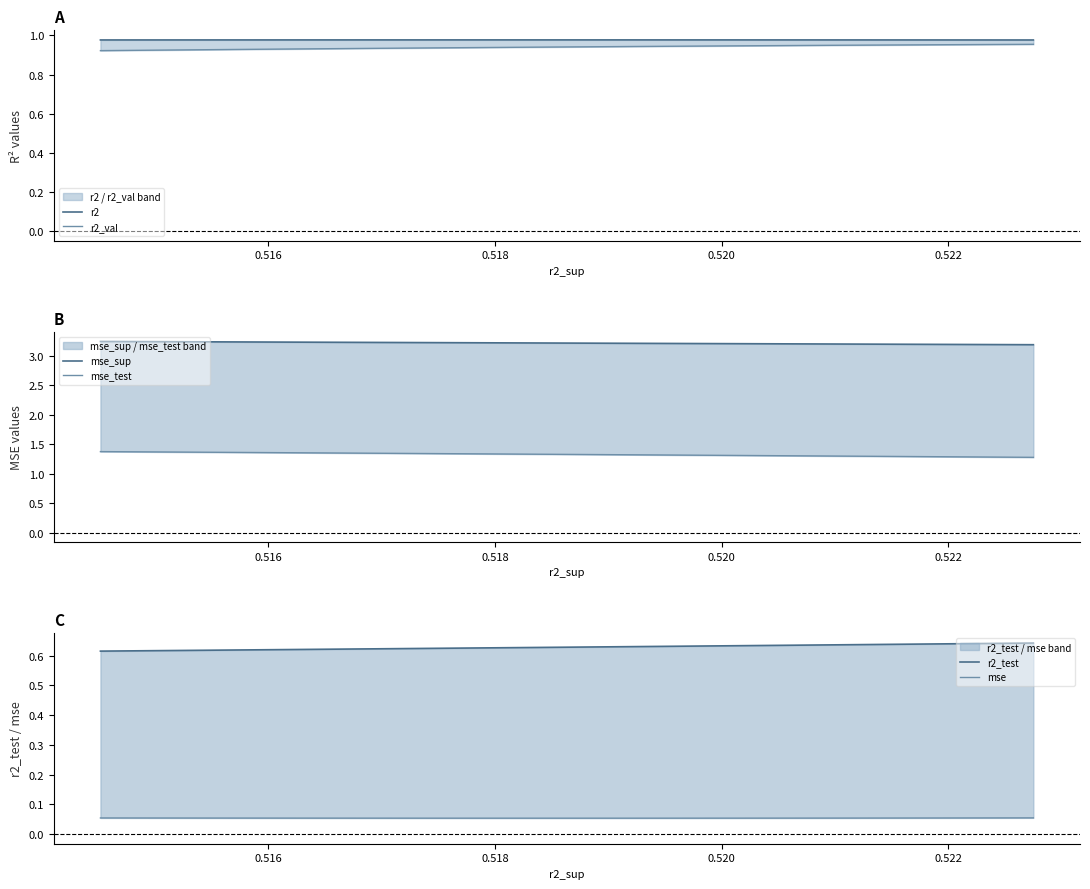

True or false: r2_val has a value of 0.9 at 0.522.

True